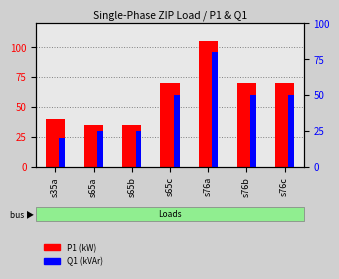

At s65b, list the series in order from smallest to largest.

Q1 (kVAr), P1 (kW)